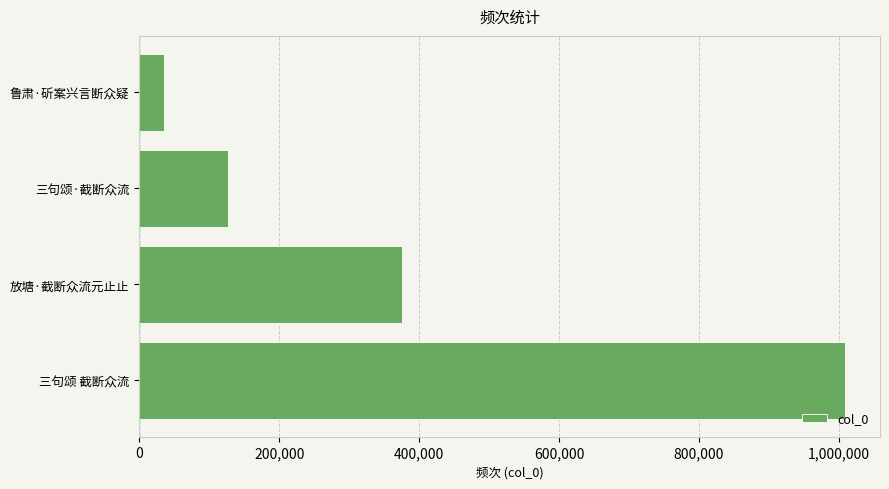

The value at 三句颂 截断众流 is 279732. True or false?

False